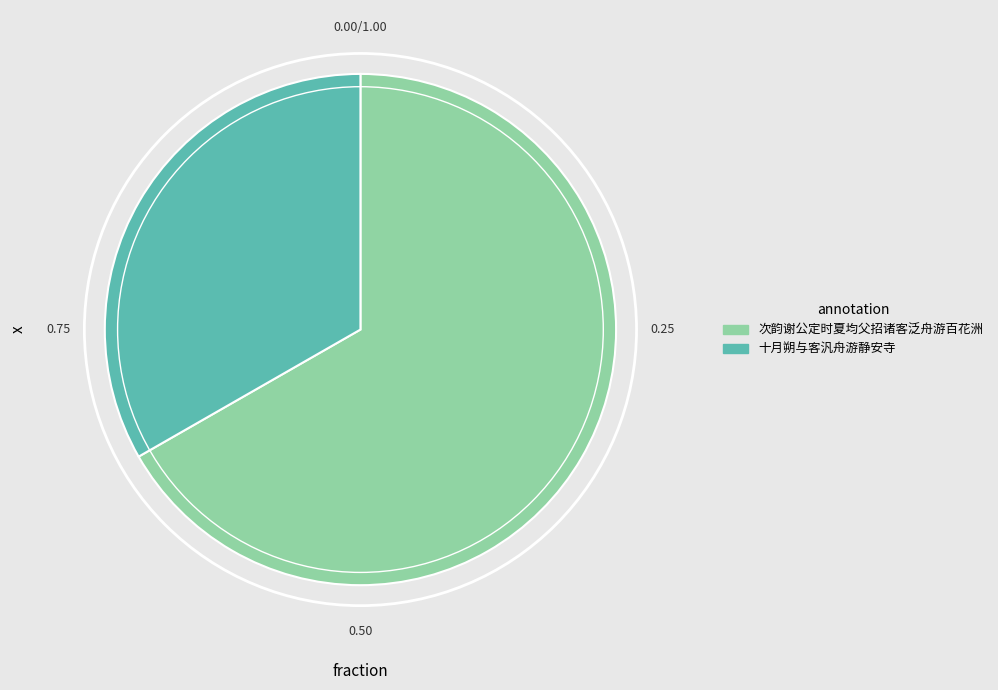

Combined, do 次韵谢公定时夏均父招诸客泛舟游百花洲 and 十月朔与客汎舟游静安寺 account for over 50%?

Yes